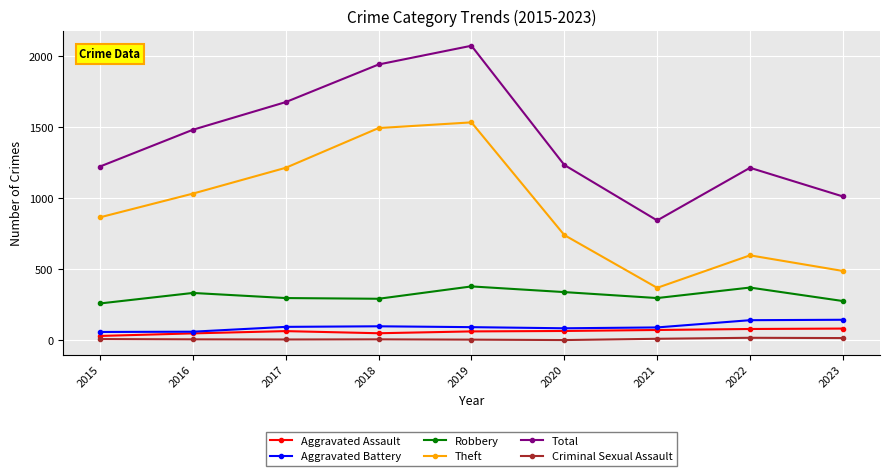

What is the total value across all series at 2017?

3353